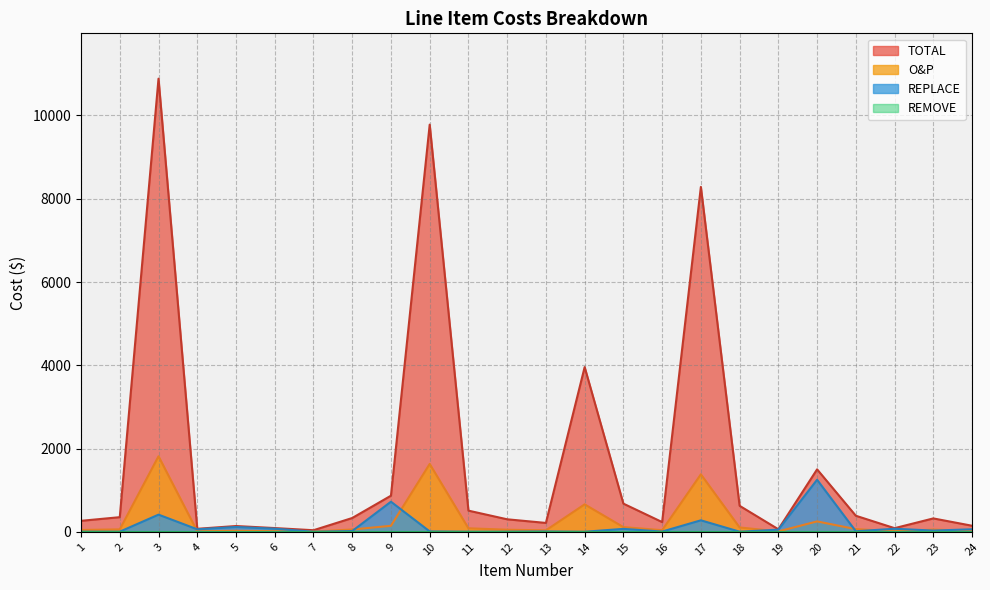

Which series has the widest spread of values?

TOTAL